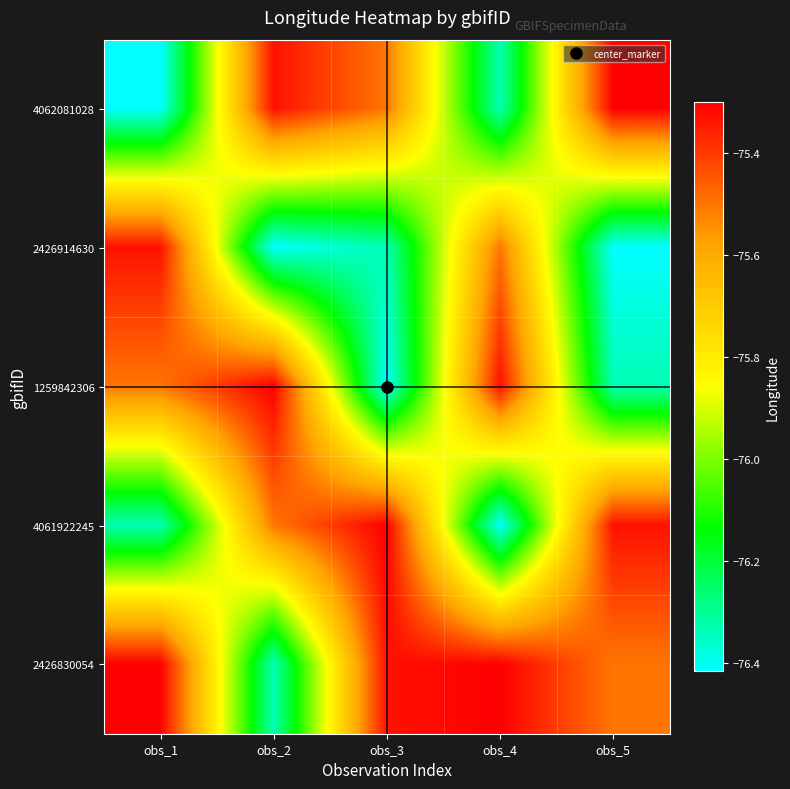

List the series in order of their peak value, highest first.

4062081028, 1259842306, 4061922245, 2426830054, 2426914630